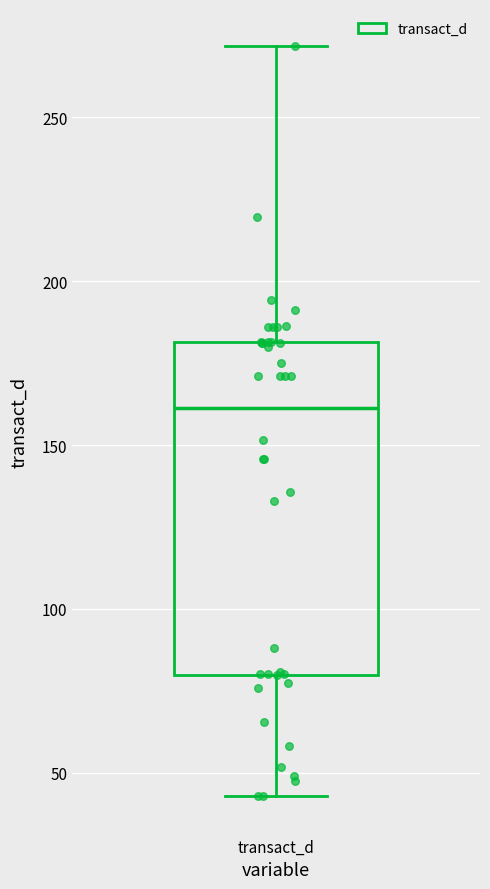

Transcribe this box plot: give where the median line is, the range the box spans, and where the two whiskers end, as read against the y-axis. The values are not printed on the chart, so give them approximately, as read against the axis.

median 160, box 80 to 180, whiskers 45 to 270